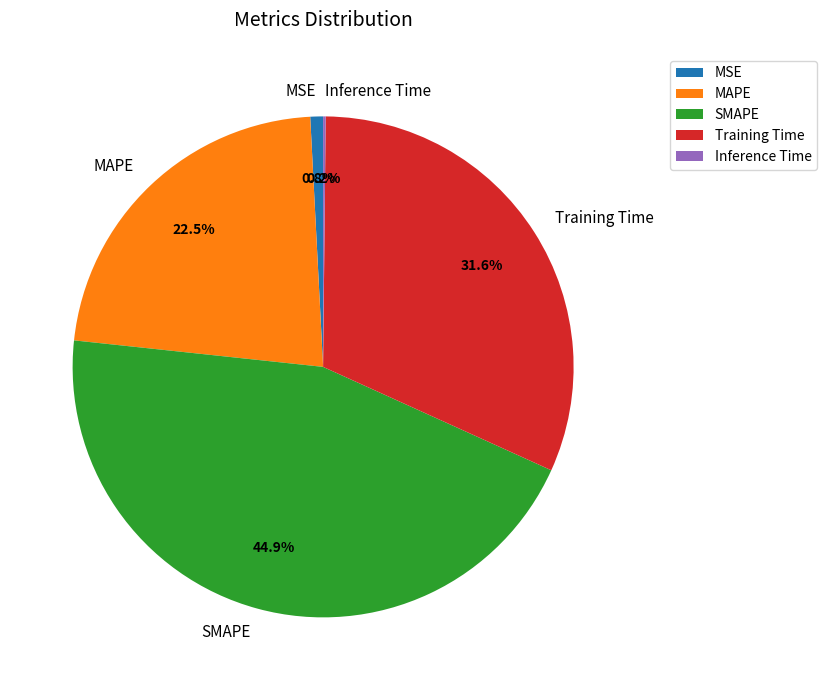

Which slice is the largest?

SMAPE